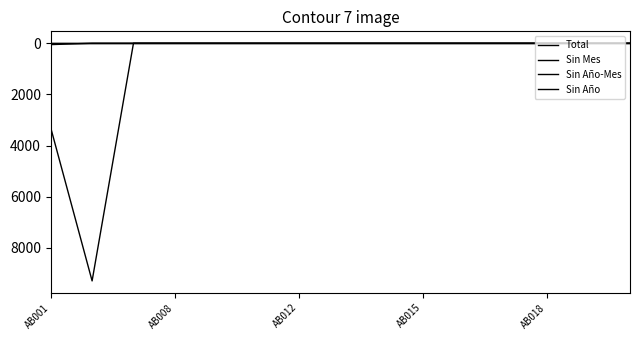

Is this an area chart (filled region under the line)?

No